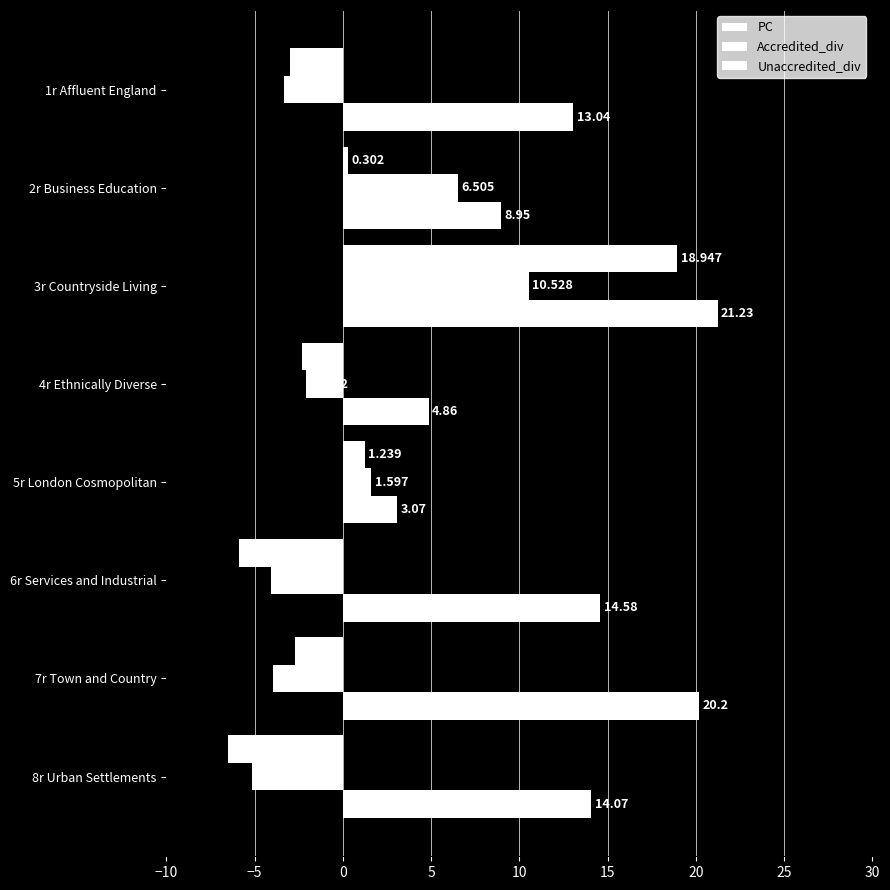

What is the lowest value of the PC series?

3.1